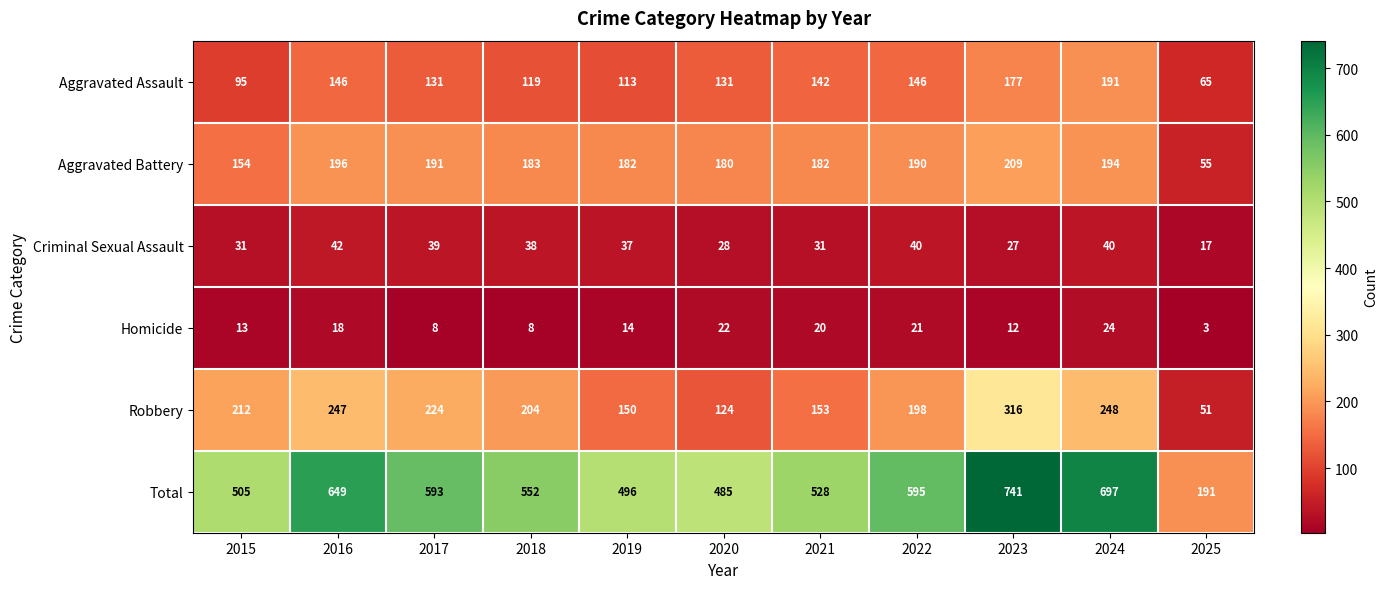

The Criminal Sexual Assault series shows 31 at 2021. True or false?

True